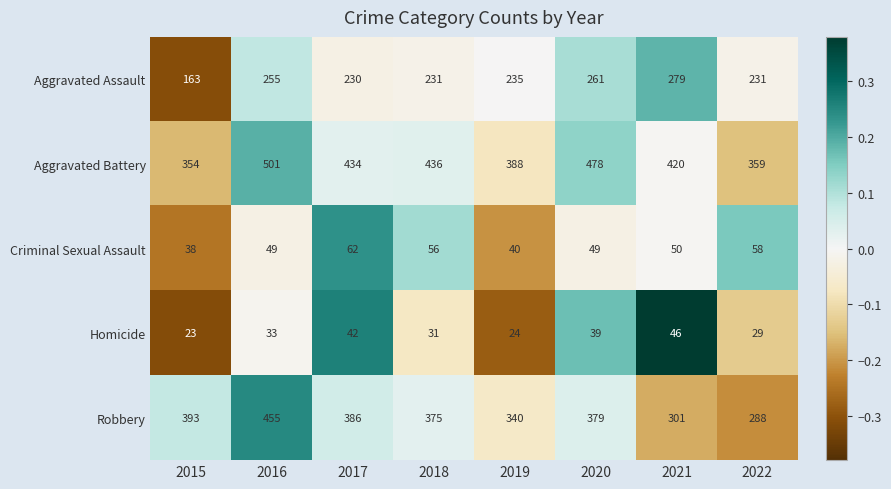

At 2019, list the series in order from largest to smallest.

Aggravated Battery, Robbery, Aggravated Assault, Criminal Sexual Assault, Homicide